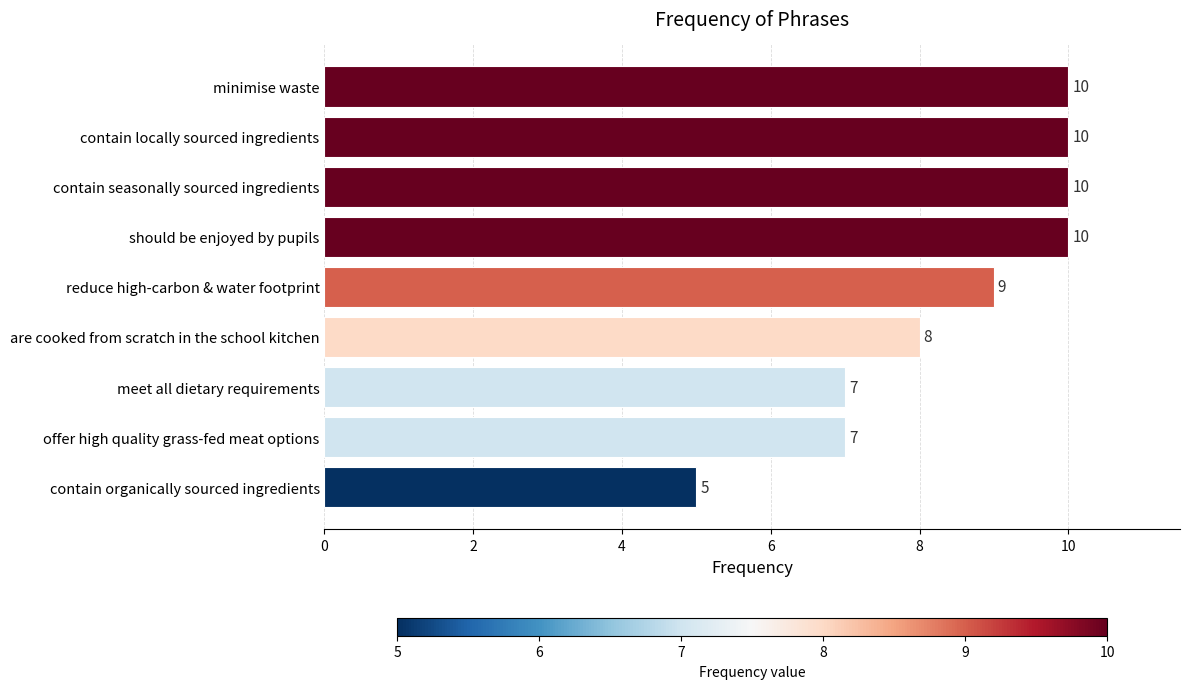

What is the label of the 6th bar from the bottom?

should be enjoyed by pupils